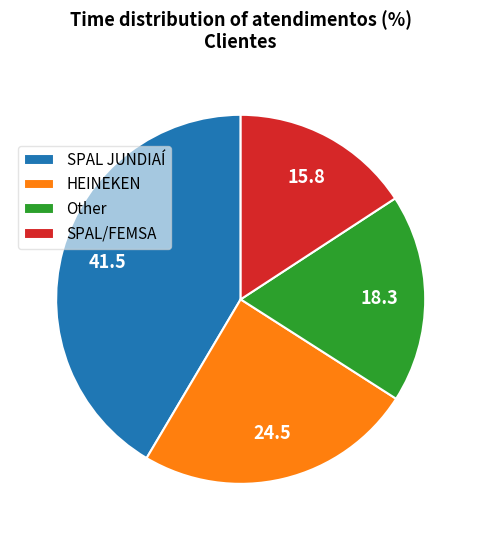

Combined, do SPAL JUNDIAÍ and Other account for over 50%?

Yes